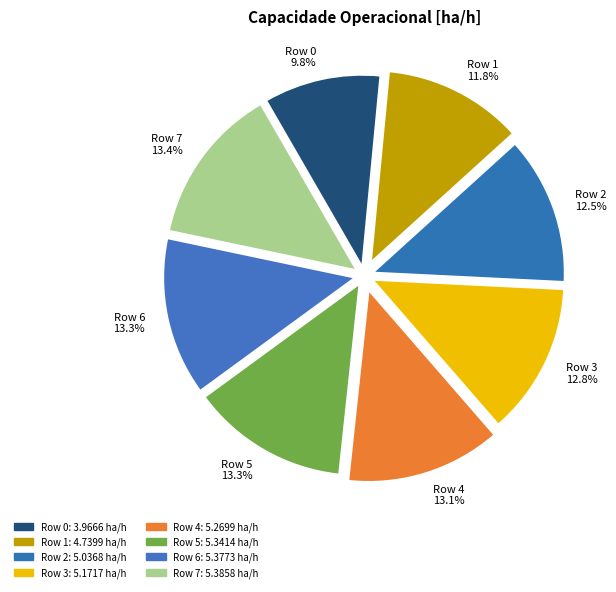

How much of the chart is everything except Row 7?

86.6%